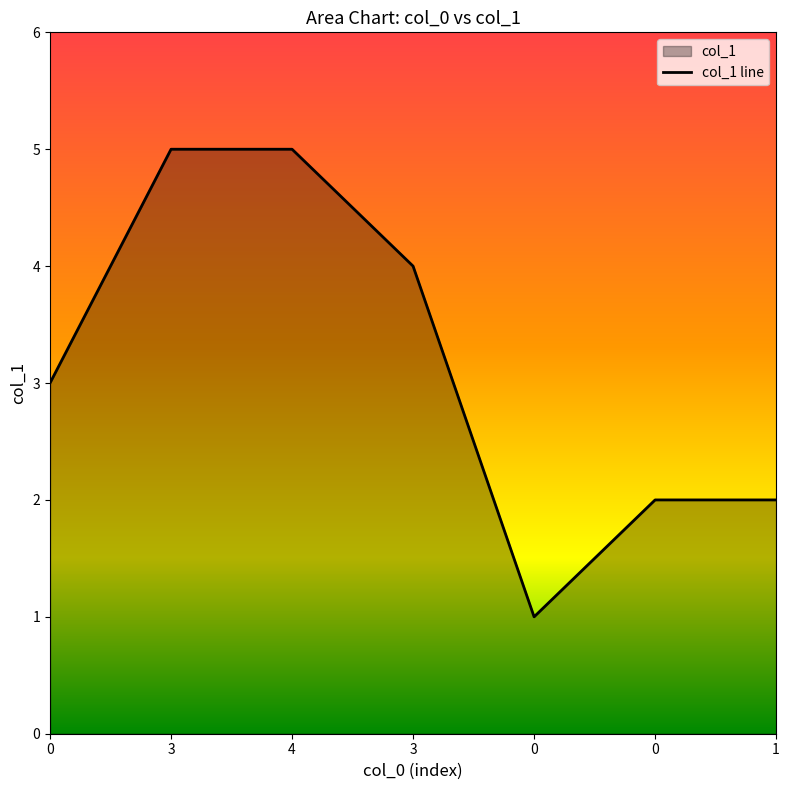

What is the greatest value displayed?

5